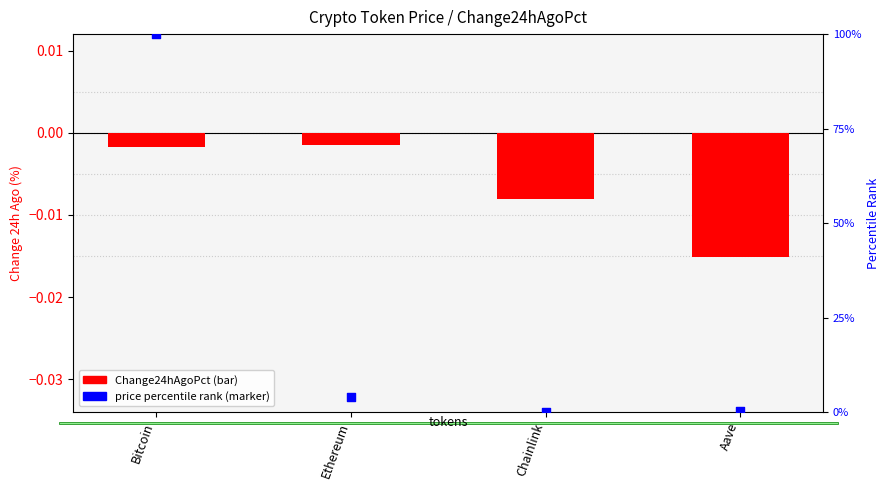

Which series contains the highest Y value?

price (percentile rank)